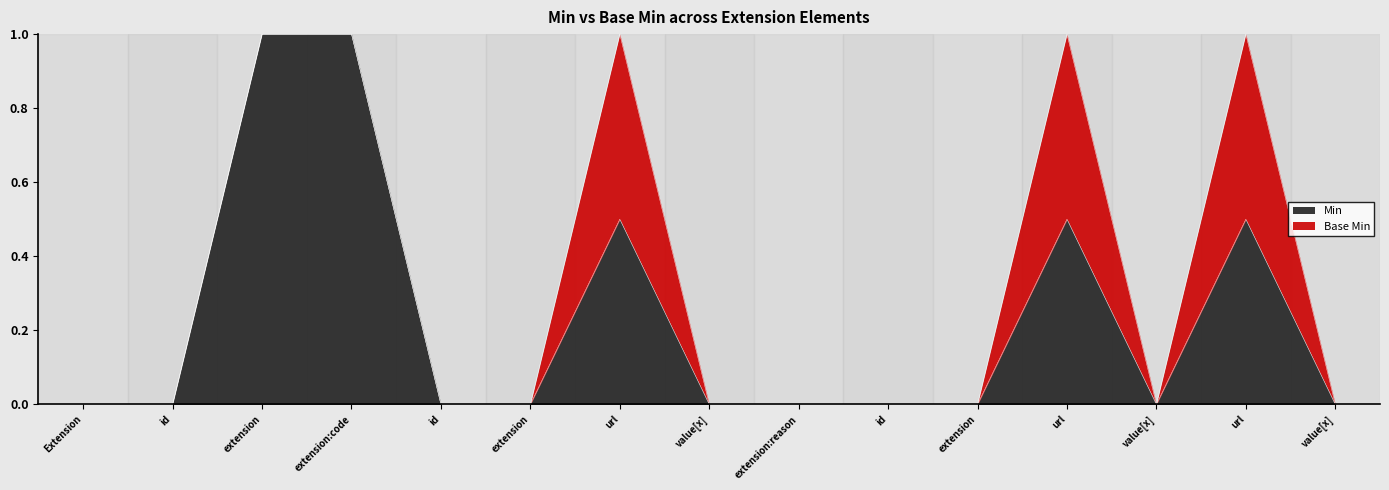

What is the greatest value displayed?

1